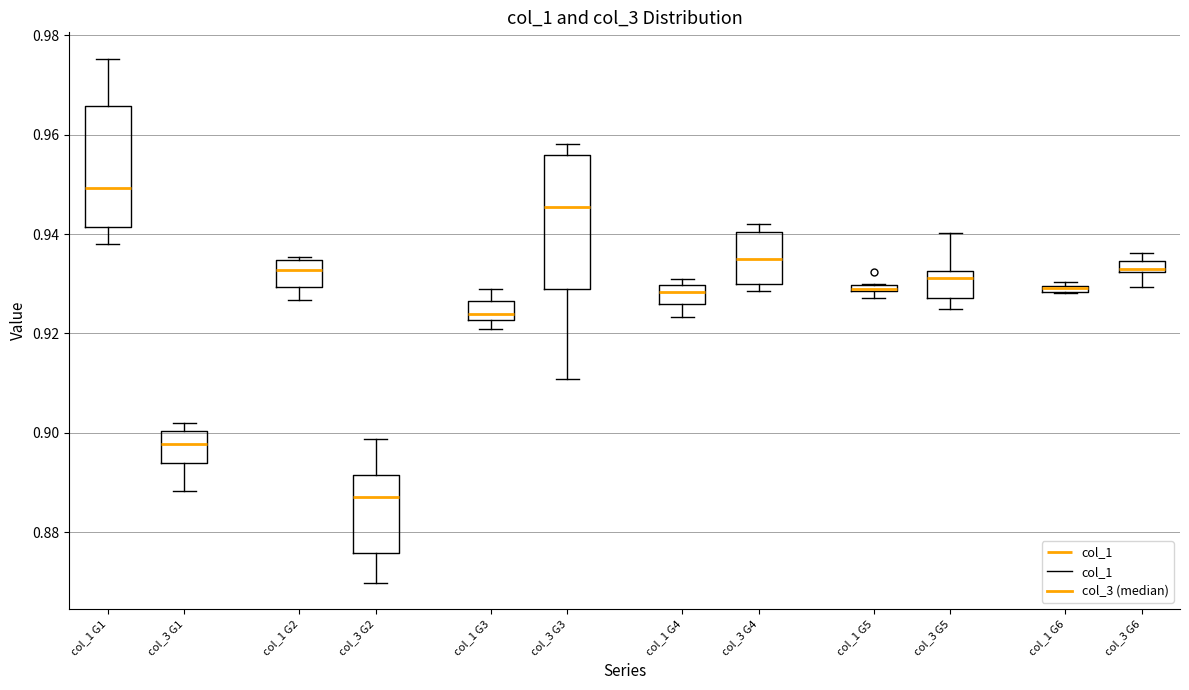

Comparing the boxes themselves (not the whiskers), which one is the tallest?

col_3 G3